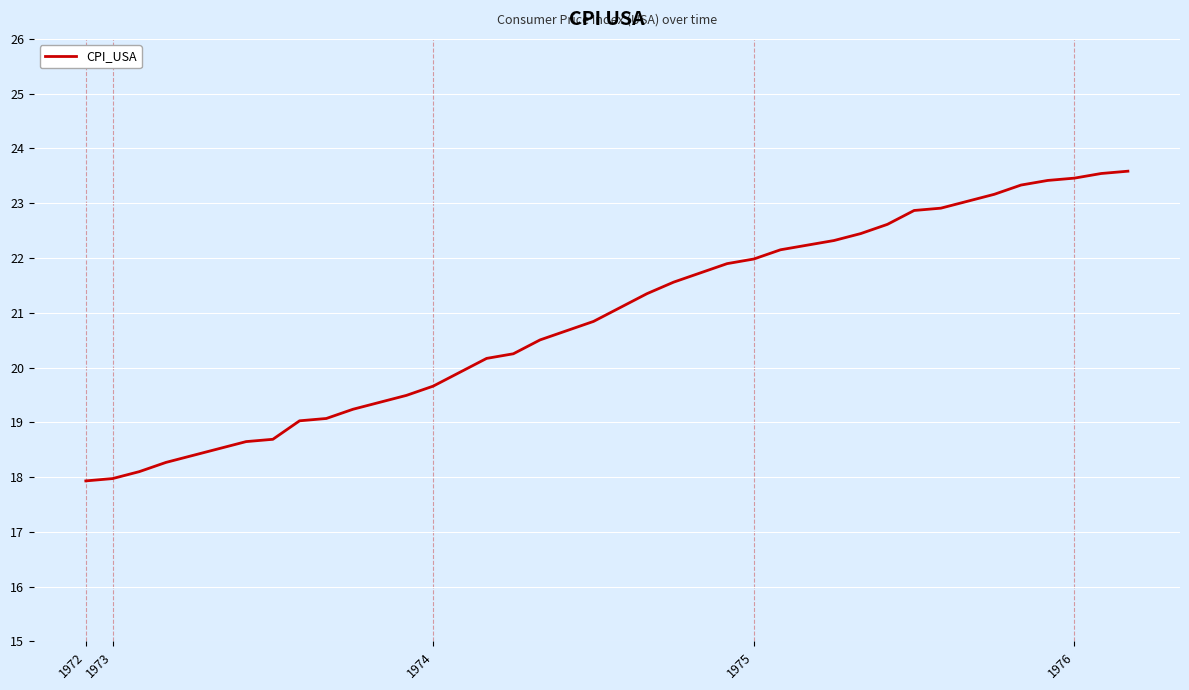

What is the minimum value shown in the chart?

17.9